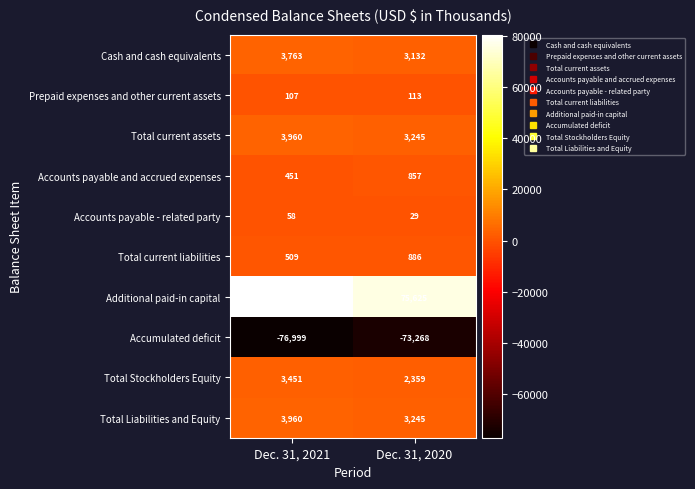

What is the sum of the Total Stockholders Equity values at Dec. 31, 2020 and Dec. 31, 2021?

5810